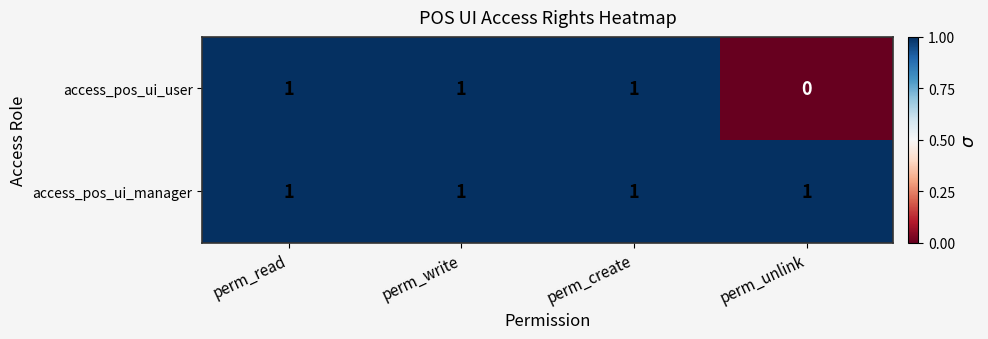

Which series has the widest spread of values?

access_pos_ui_user